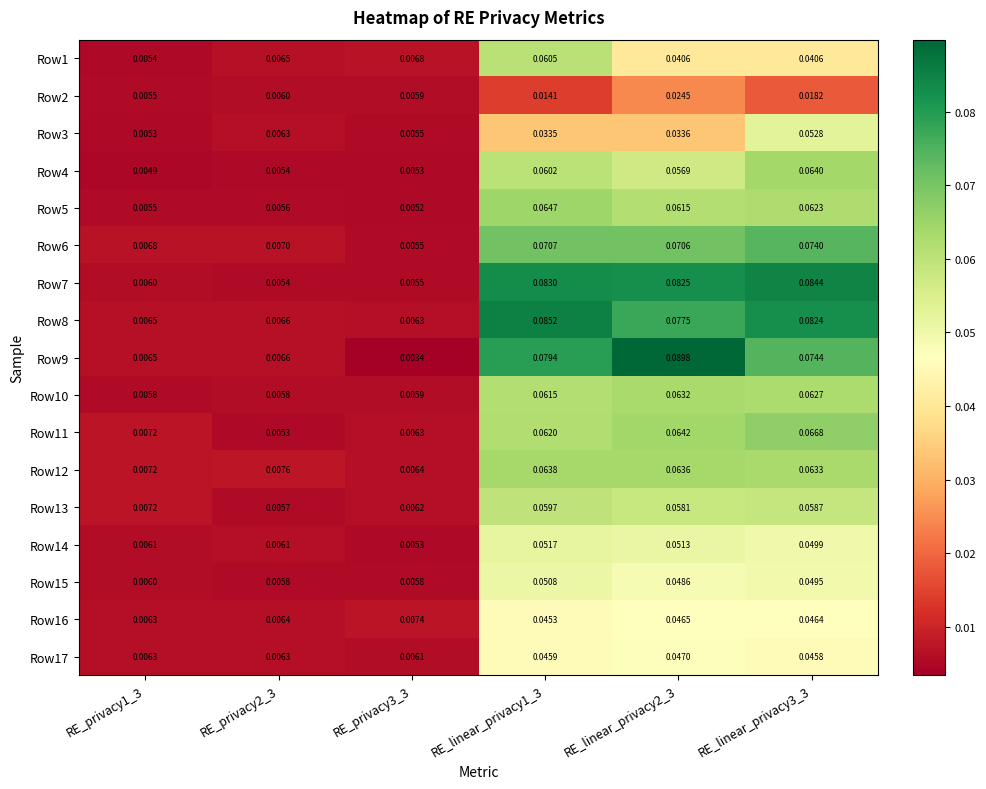

Is the value of Row5 at RE_linear_privacy1_3 greater than the value of Row14 at RE_linear_privacy3_3?

Yes